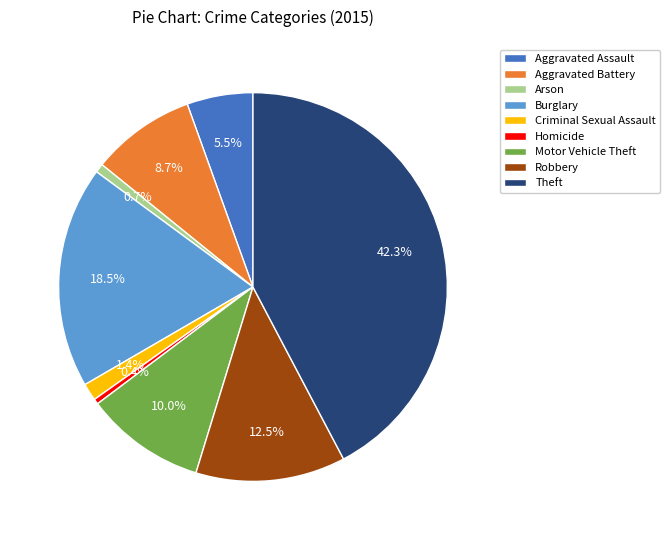

Count the number of slices in the pie.

9